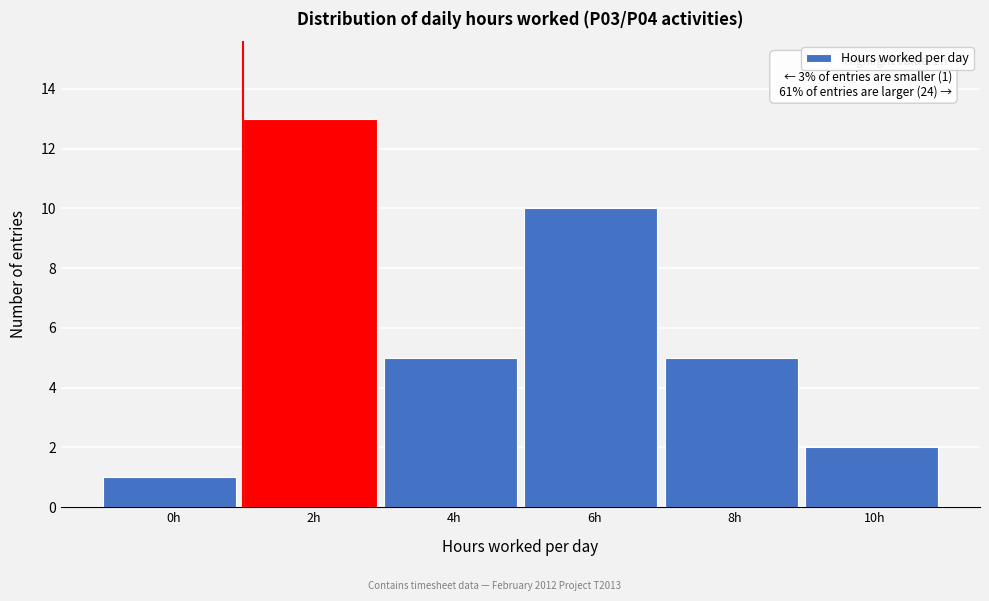

Reading left to right, extract all data points from this chart.

0h=1	2h=13	4h=5	6h=10	8h=5	10h=2